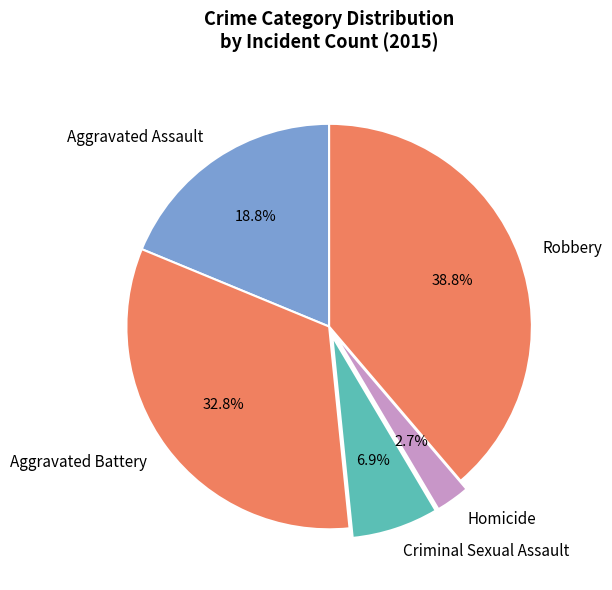

Combined, do Robbery and Criminal Sexual Assault account for over 50%?

No